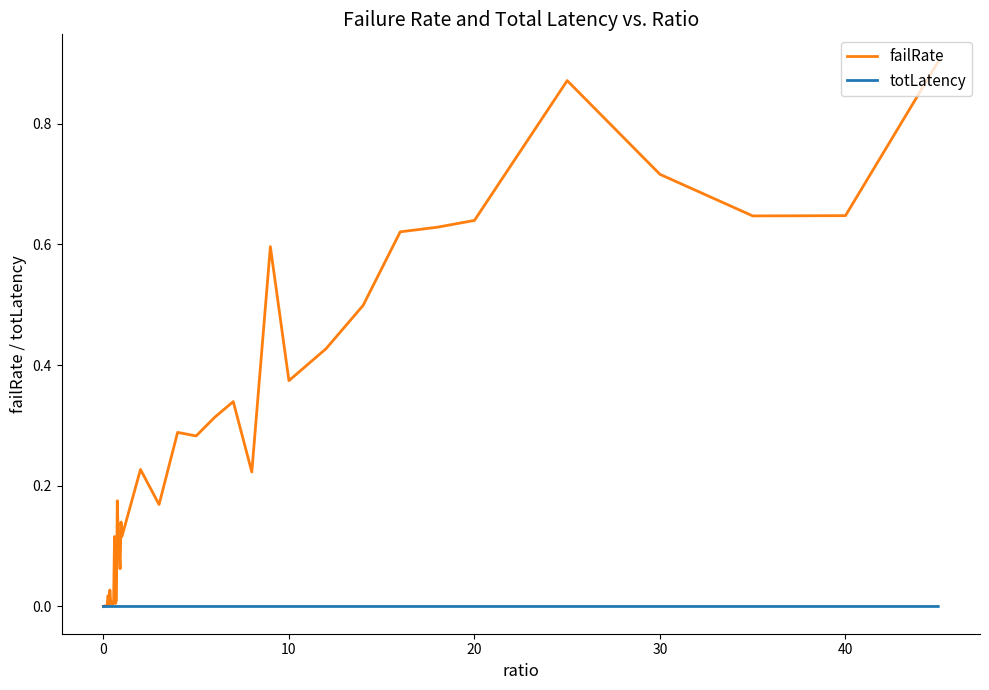

Rank the series by their maximum value, from highest to lowest.

failRate, totLatency